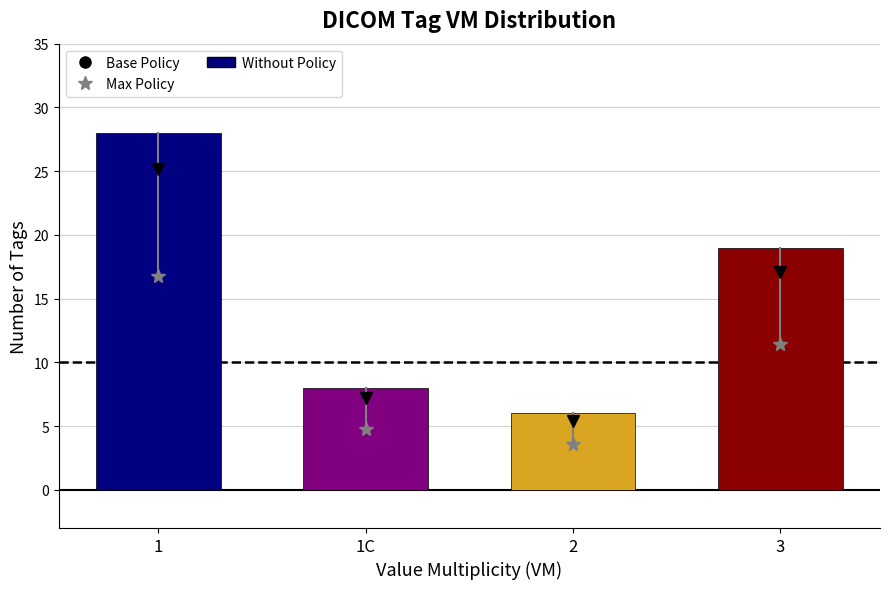

Read the value at 1C, to the nearest 10.

10